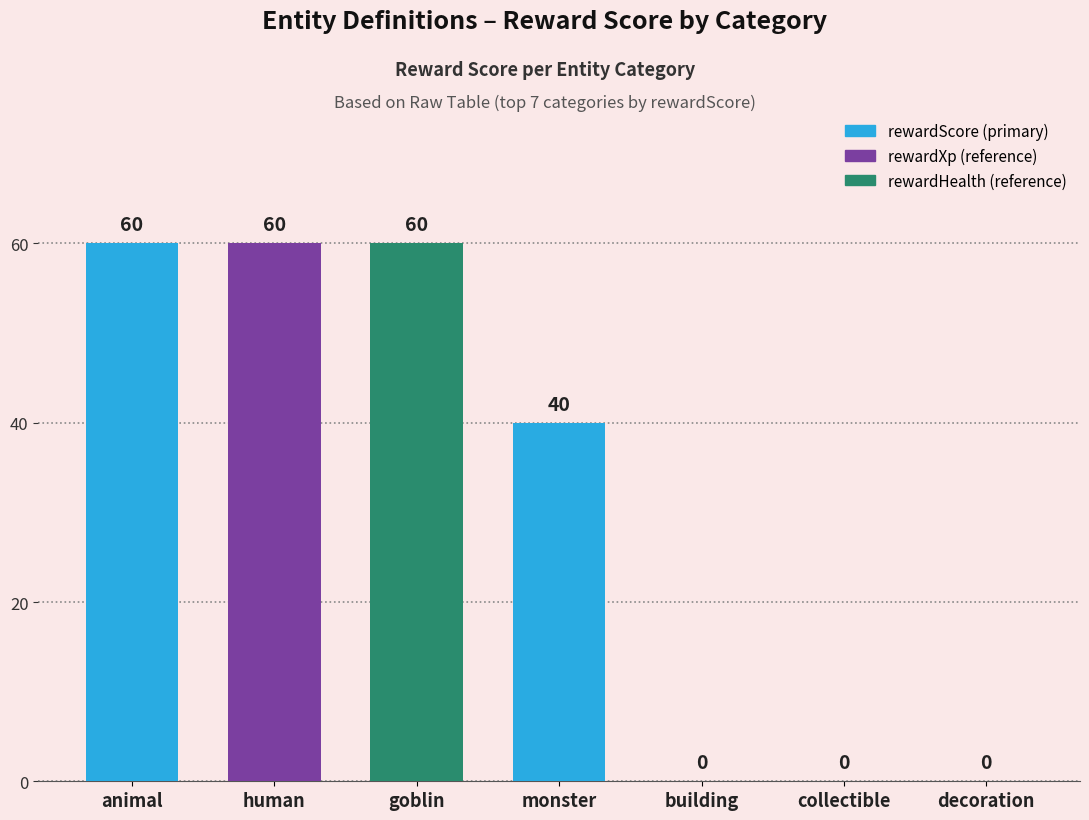

What is the greatest value displayed?

60